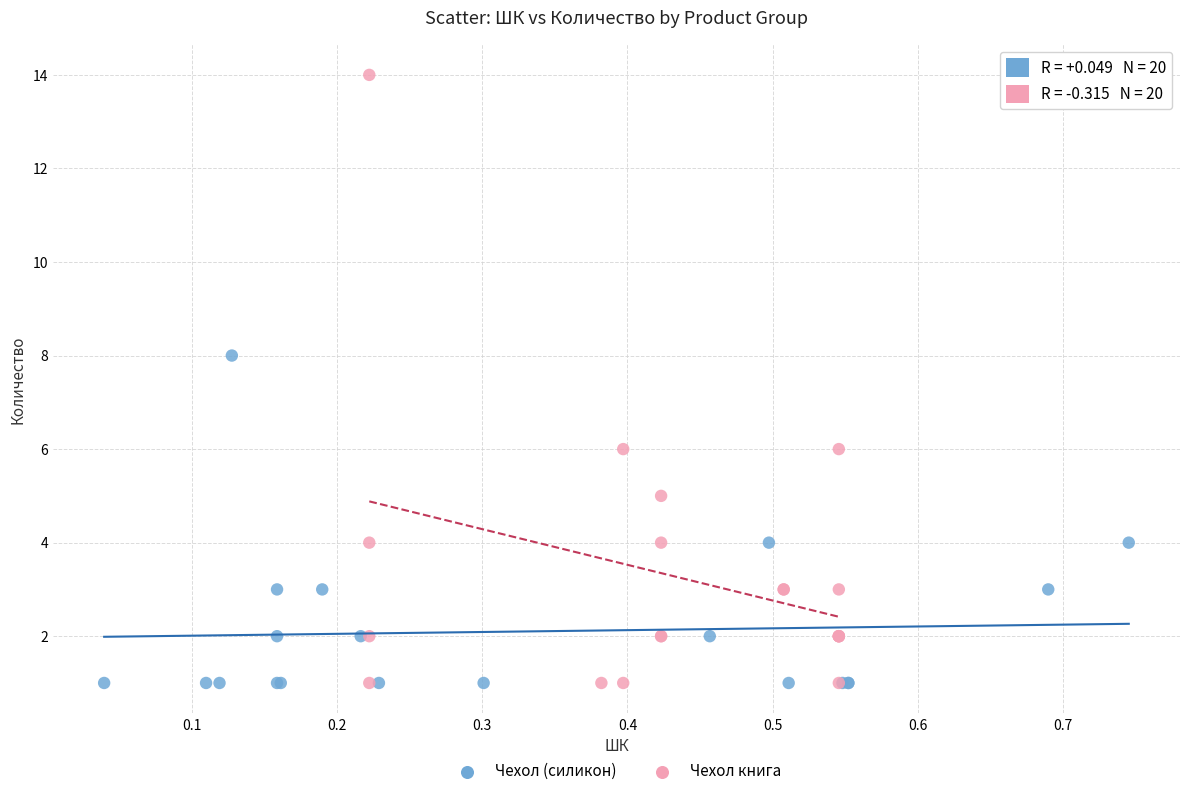

Which series has the widest spread of Y values?

Чехол книга